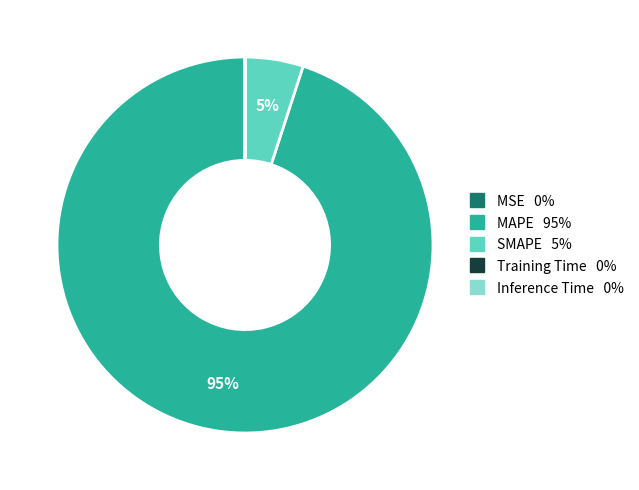

The SMAPE slice represents 17% of the pie. True or false?

False